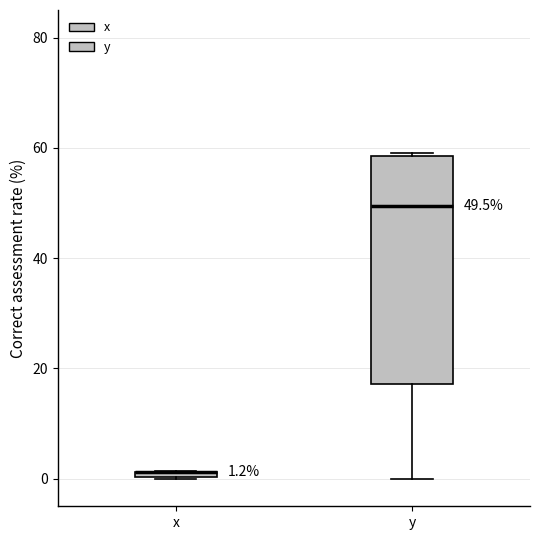

Comparing the boxes themselves (not the whiskers), which one is the tallest?

y